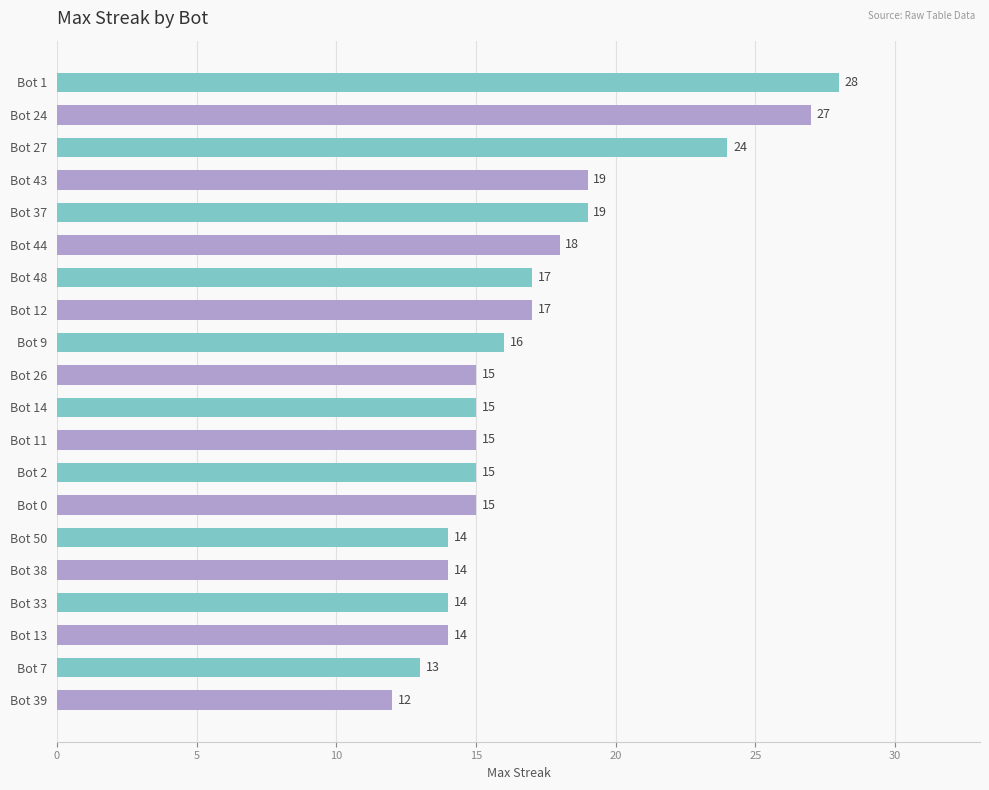

Is it true that the value at Bot 14 is 24?

False